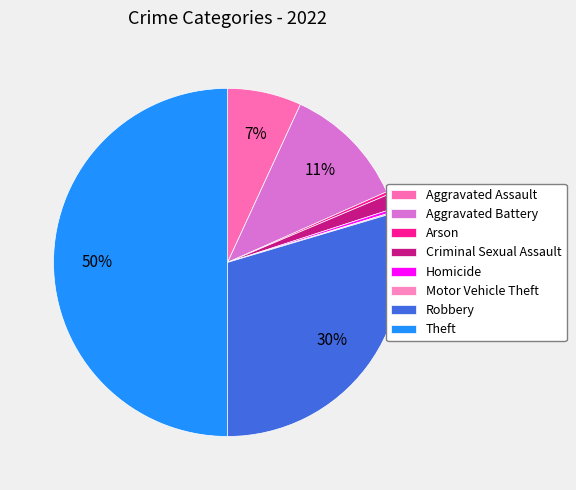

How many slices are in this pie chart?

8